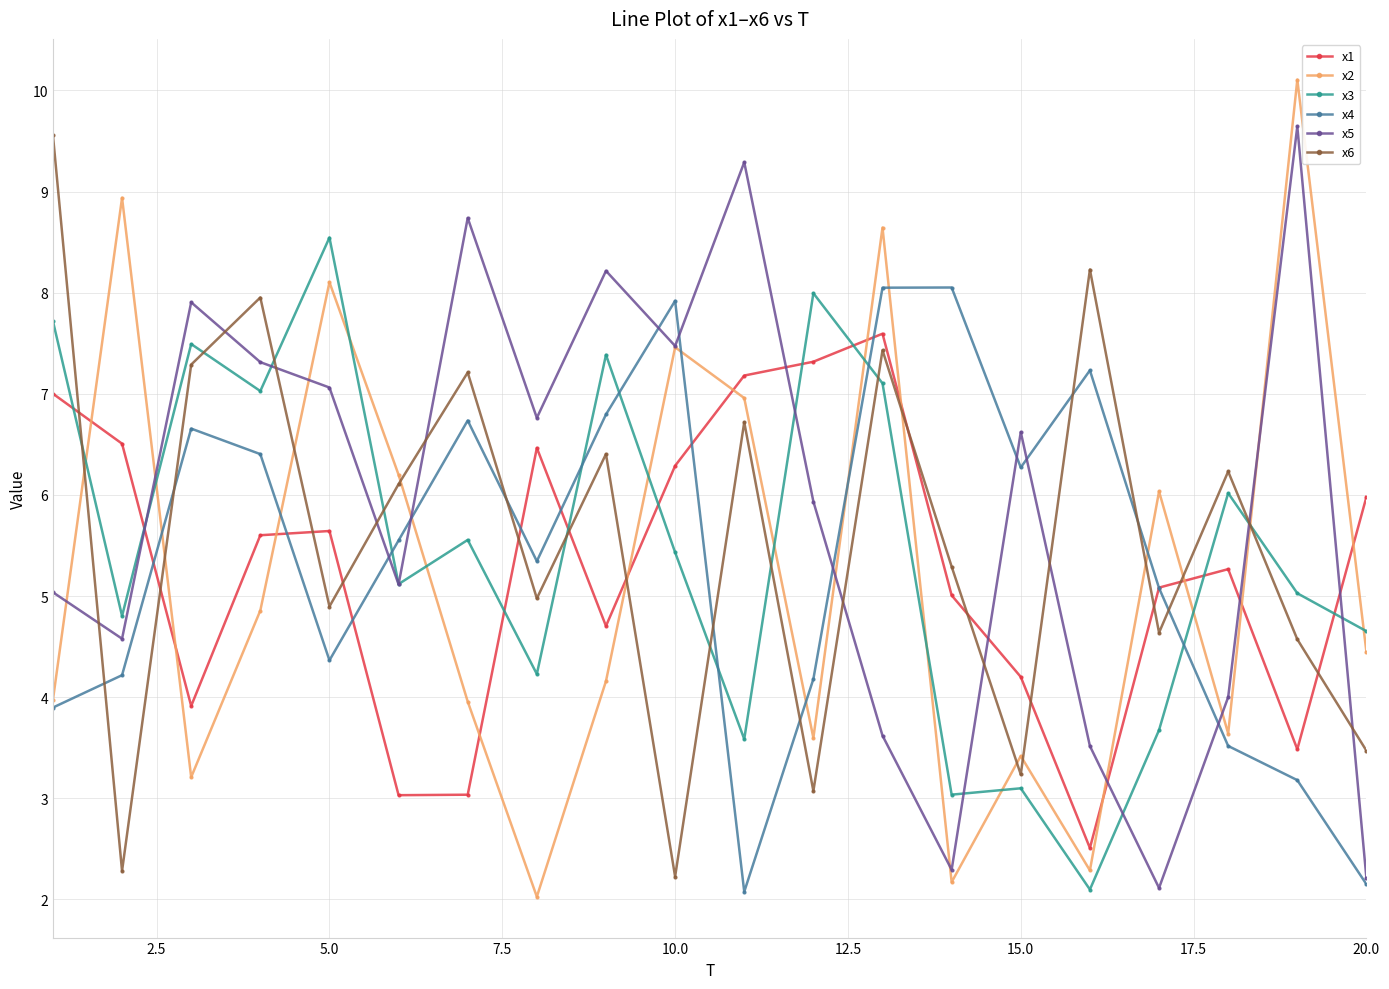

Which series has the largest total across all categories?

x5